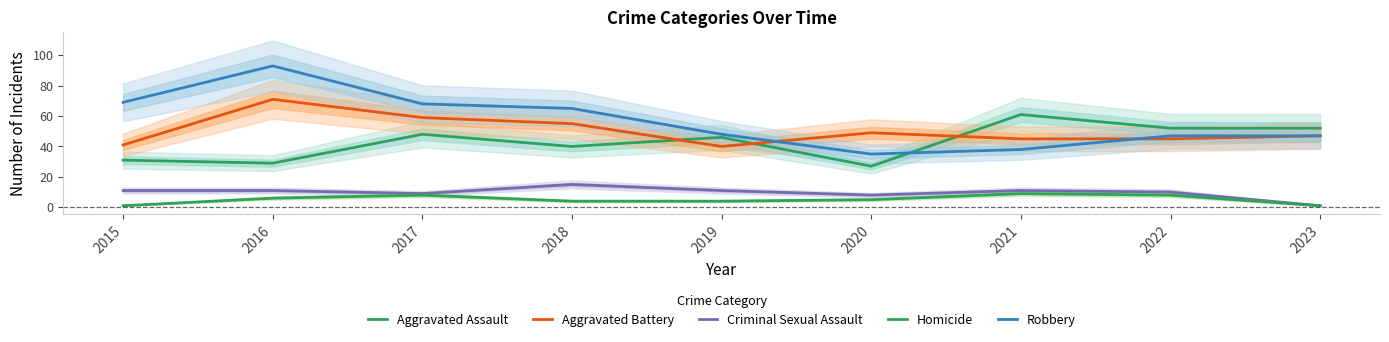

Rank the series at 2016 from lowest to highest value.

Homicide, Criminal Sexual Assault, Aggravated Assault, Aggravated Battery, Robbery